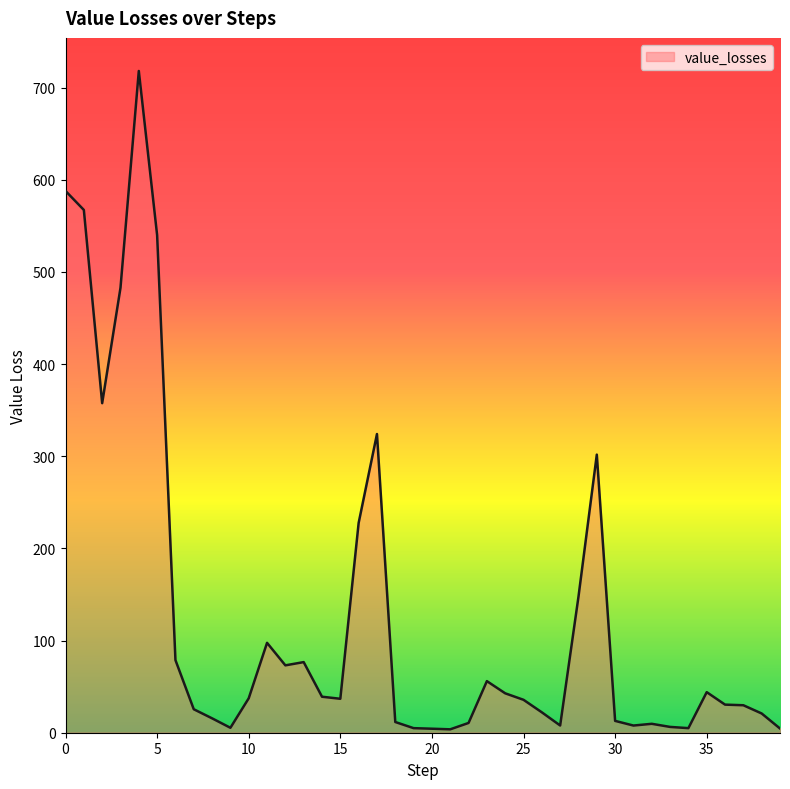

What is the maximum value shown in the chart?

718.1